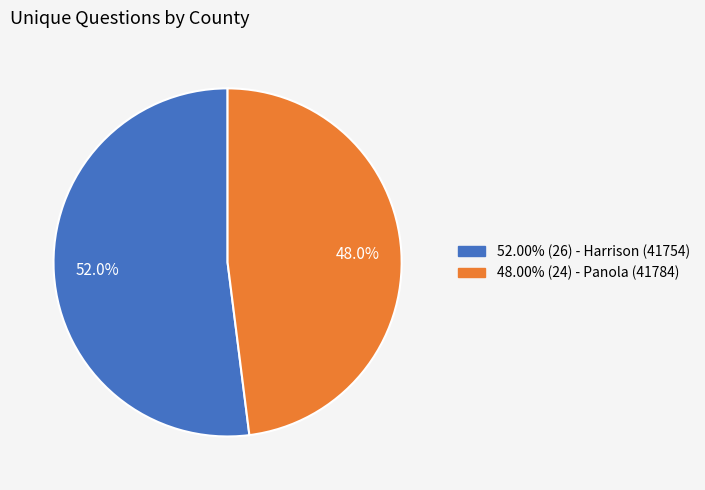

What is the ratio of the value at 48.00% (24) - Panola (41784) to the value at 52.00% (26) - Harrison (41754)?

0.9